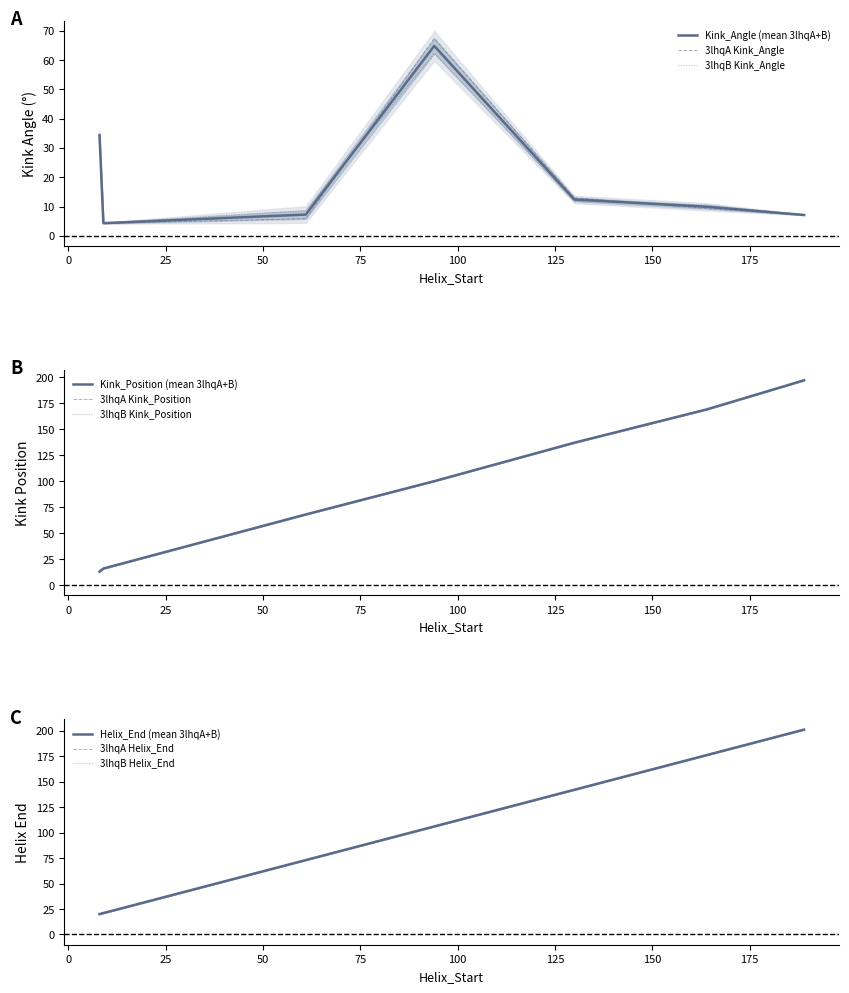

List the series in order of their peak value, highest first.

3lhqA_Helix_End, 3lhqB_Helix_End, 3lhqA_Kink_Position, 3lhqB_Kink_Position, 3lhqA_Kink_Angle, 3lhqB_Kink_Angle